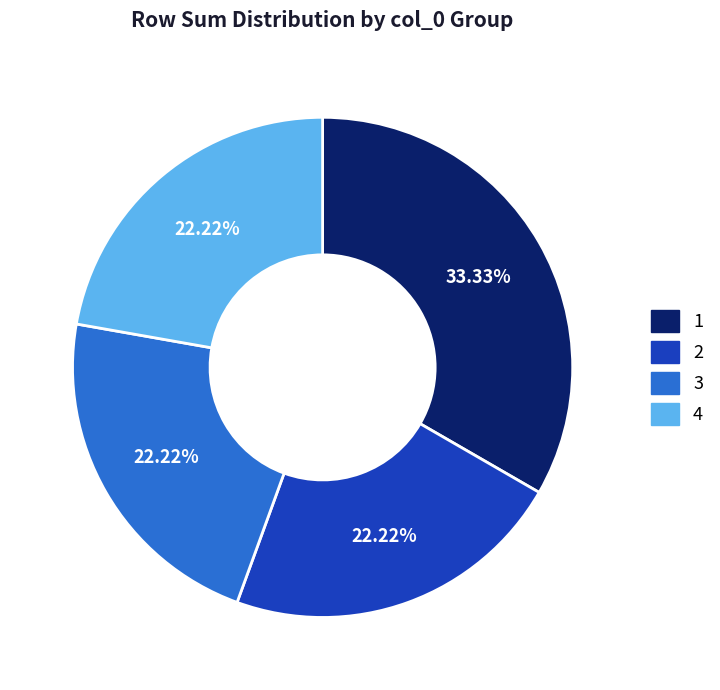

Is there any slice that represents more than half of the pie?

No